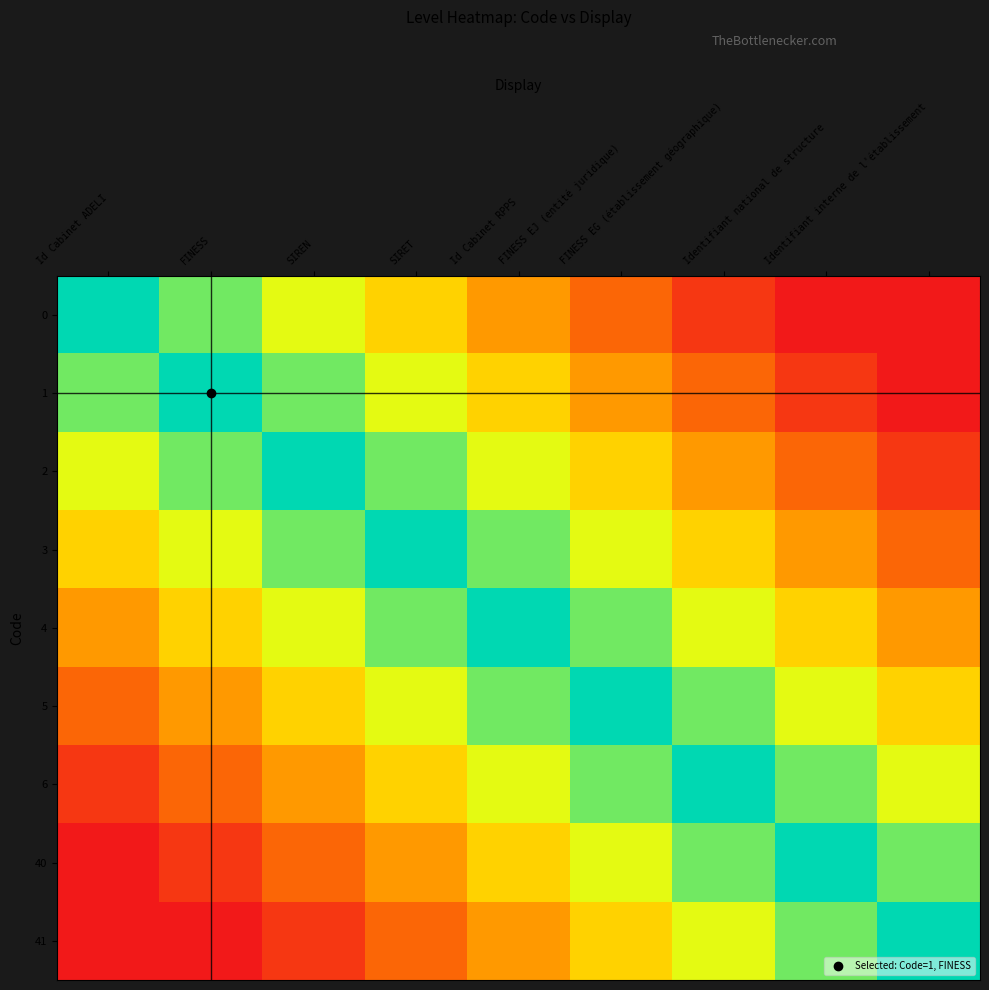

At which category is the sum across all series the highest?

Id Cabinet RPPS